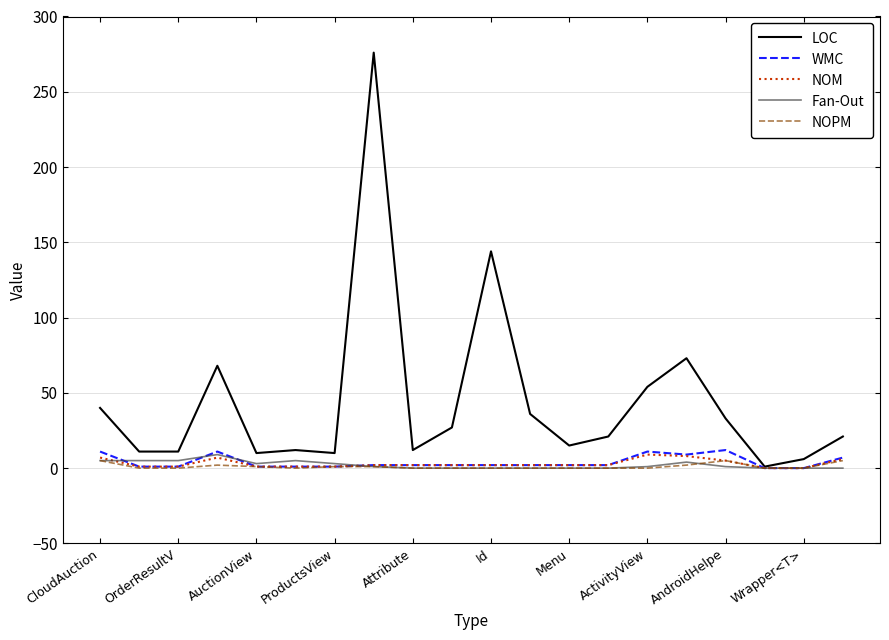

Which series has the widest spread of values?

LOC